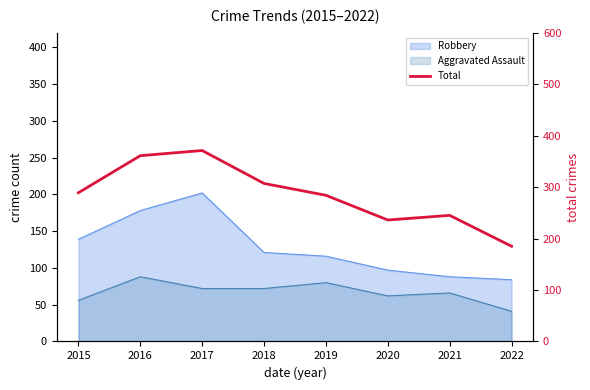

True or false: the data shows 289 at 2015.

True